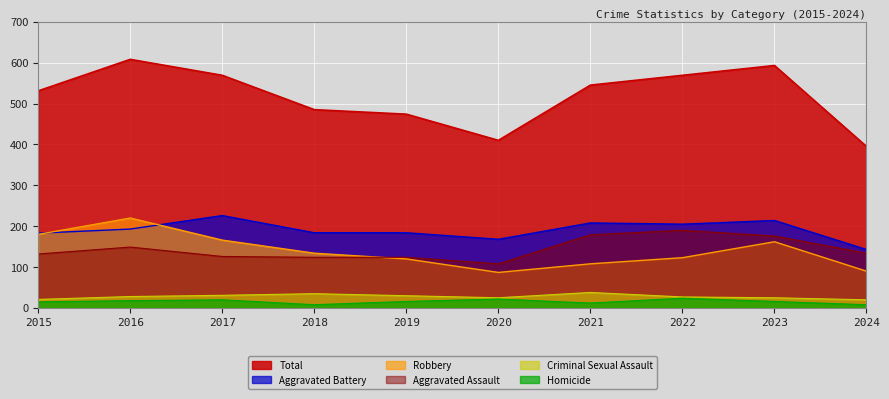

Where is Homicide nearest to the value 16?

2019